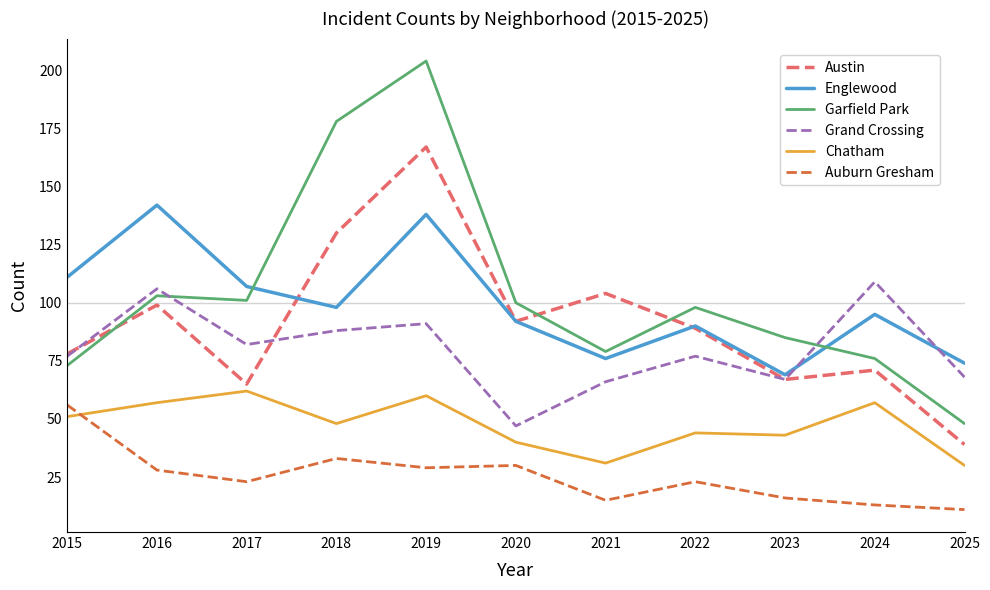

What is the average value of the Austin series?

91